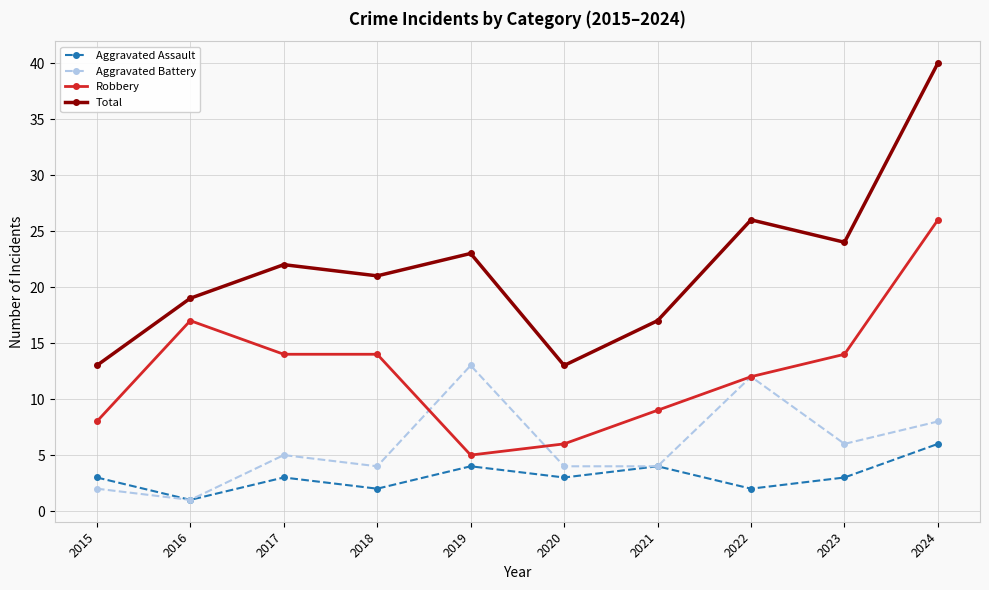

The Aggravated Battery series shows 5 at 2017. True or false?

True